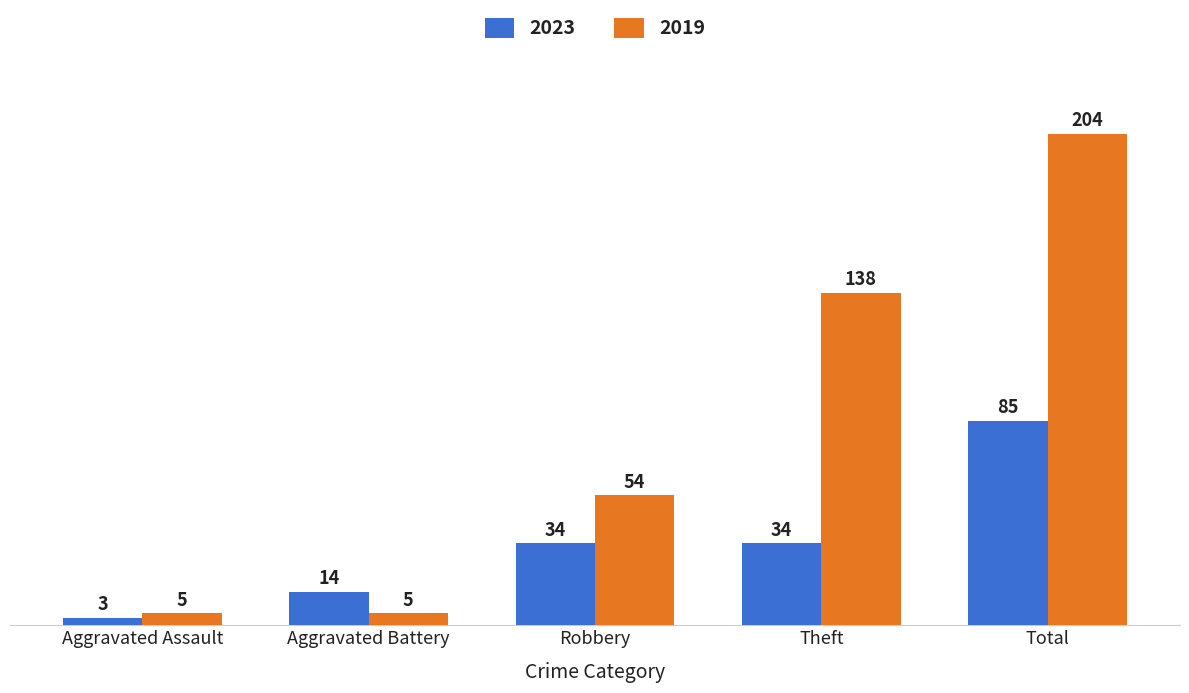

At which label is 2019 closest to 104?

Theft